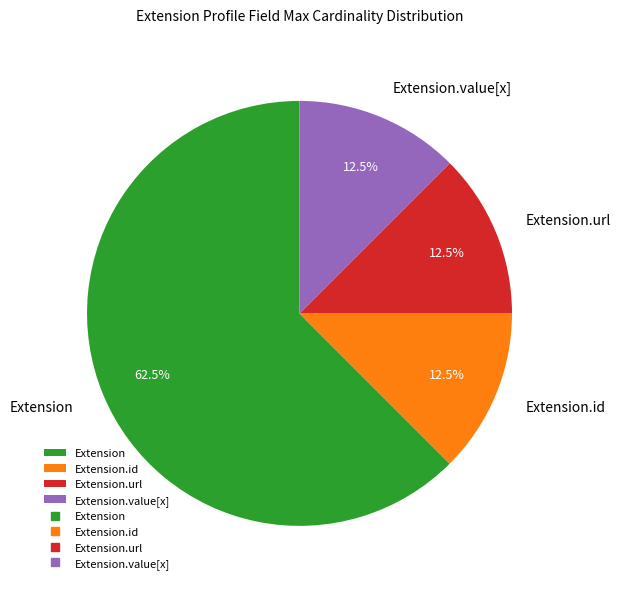

To the nearest percent, what is the difference between the Extension.url and Extension slice percentages?

50%